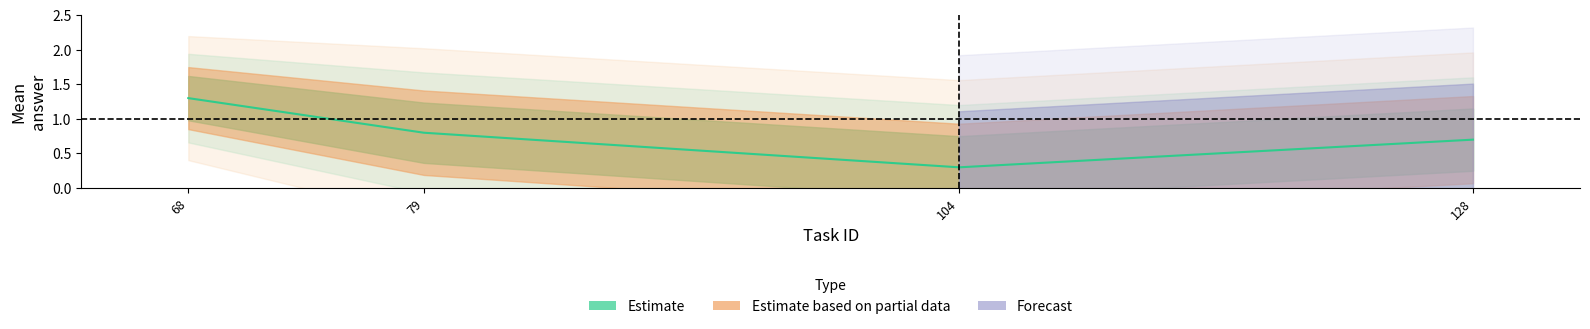

Is this an area chart (filled region under the line)?

No